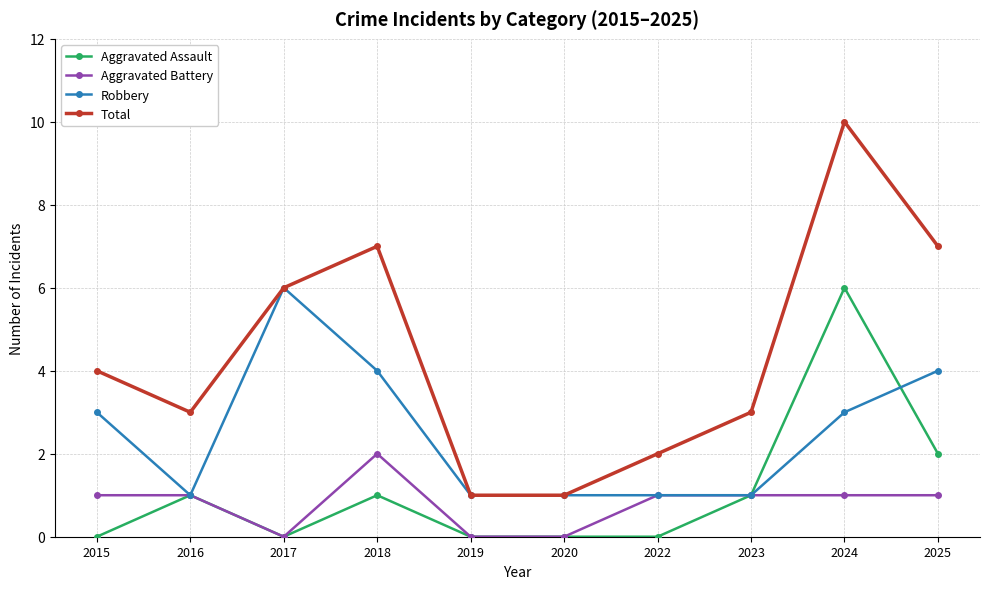

Is the value of Aggravated Assault at 2017 greater than the value of Robbery at 2018?

No